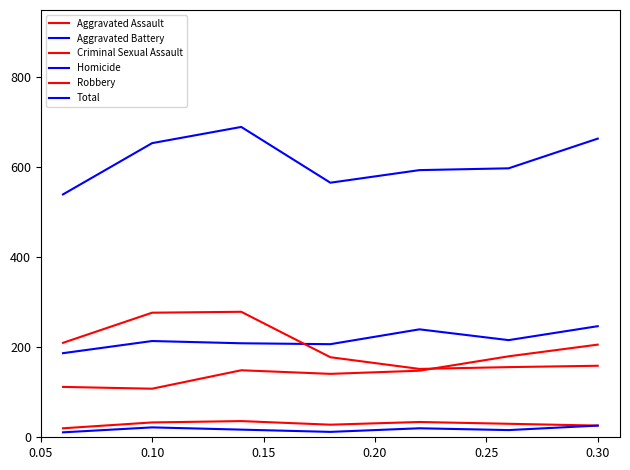

Is this an area chart (filled region under the line)?

No